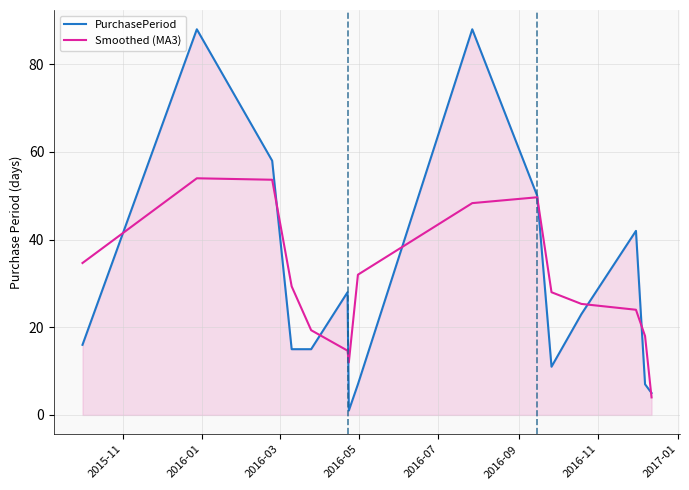

Which series ends up on top after the final intersection of Smoothed (MA3) and PurchasePeriod?

PurchasePeriod